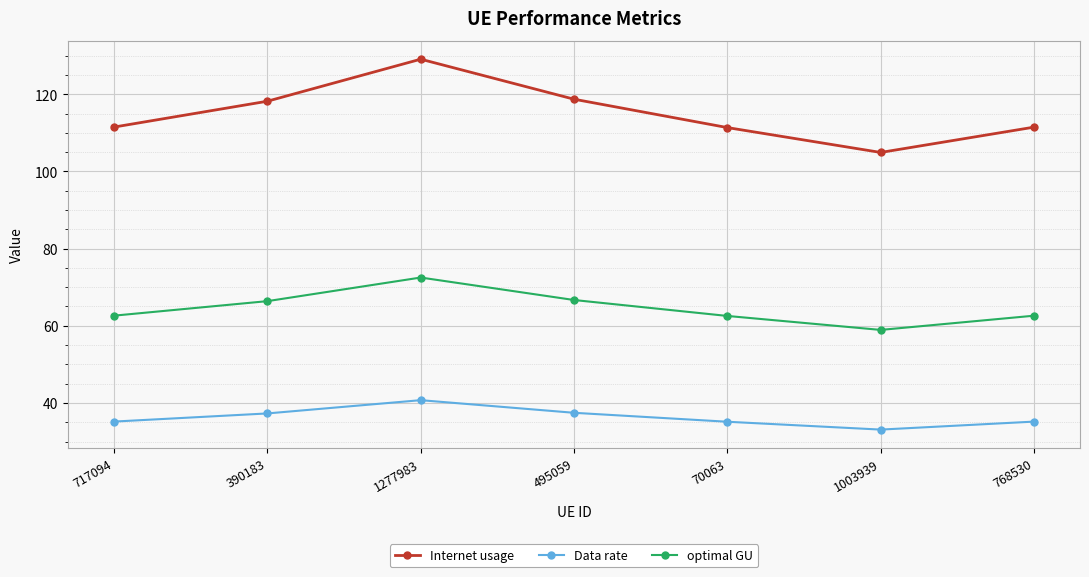

What is the sum of the optimal GU values at 717094 and 495059?

129.3